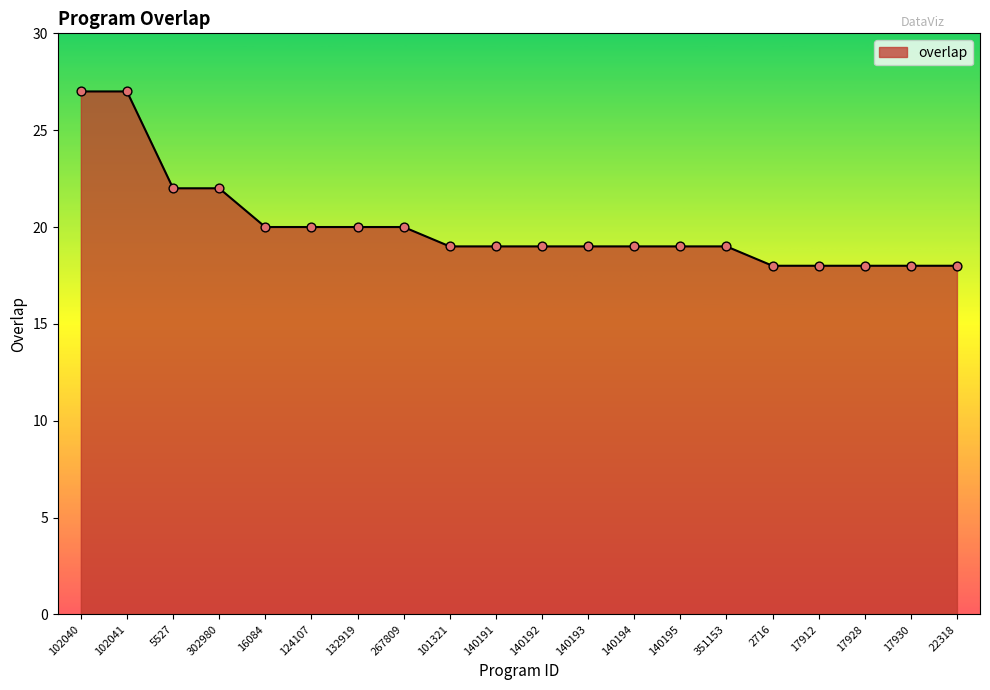

Between 5527 and 267809, which is larger?

5527